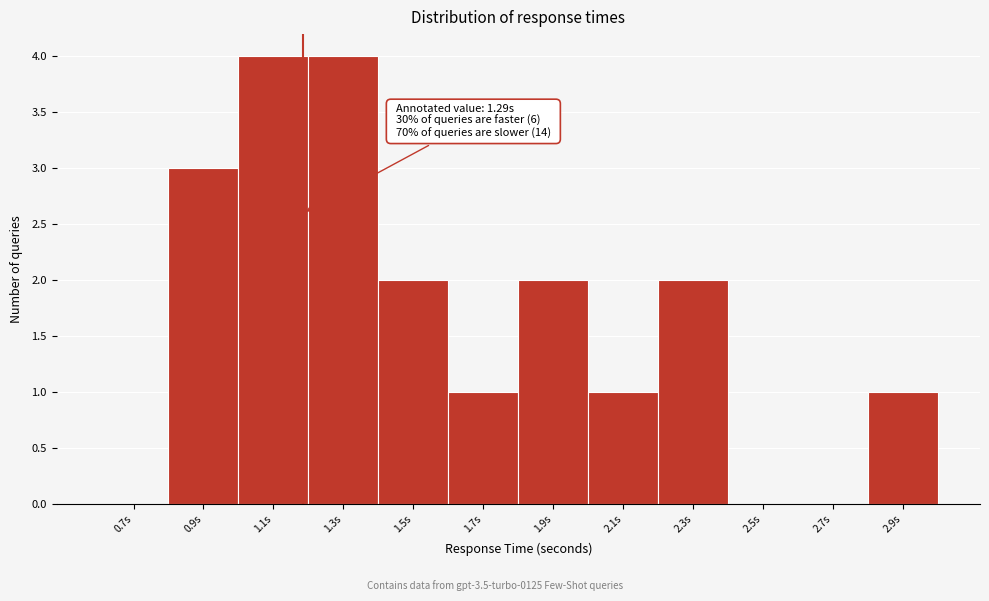

Reading right to left, list all the values displayed in this chart.

2.9s=1	2.7s=0	2.5s=0	2.3s=2	2.1s=1	1.9s=2	1.7s=1	1.5s=2	1.3s=4	1.1s=4	0.9s=3	0.7s=0